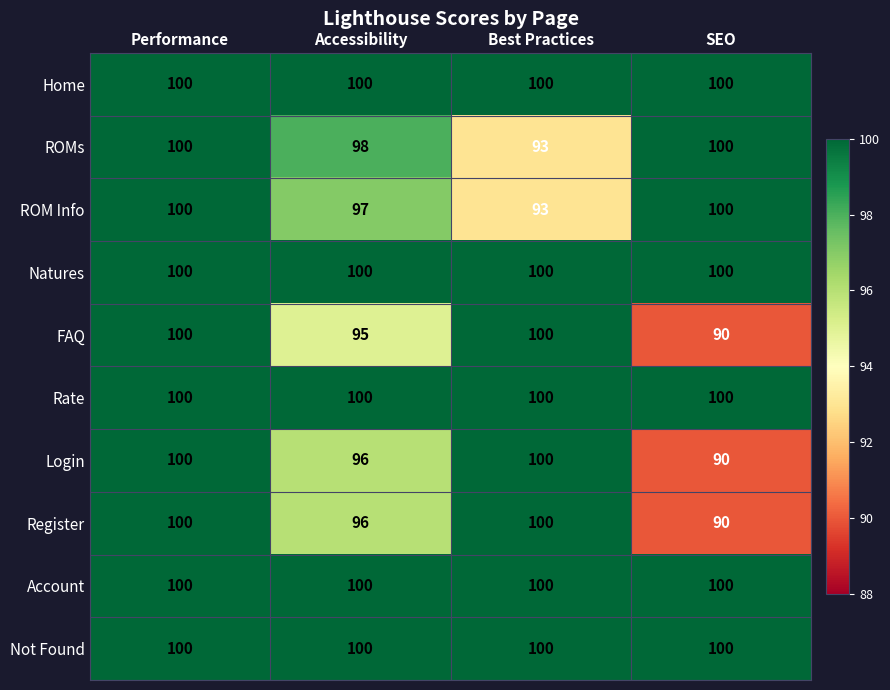

What is the approximate value of Home at Performance?

100